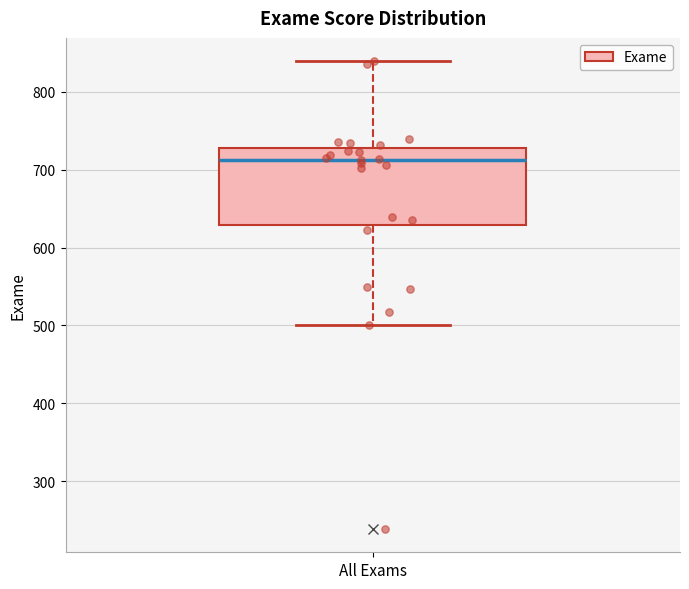

Read this box plot against the y-axis: the position of the median line, the range covered by the box, and the ends of both whiskers. The values are not printed on the chart, so give them approximately, as read against the axis.

median 710, box 630 to 730, whiskers 500 to 840